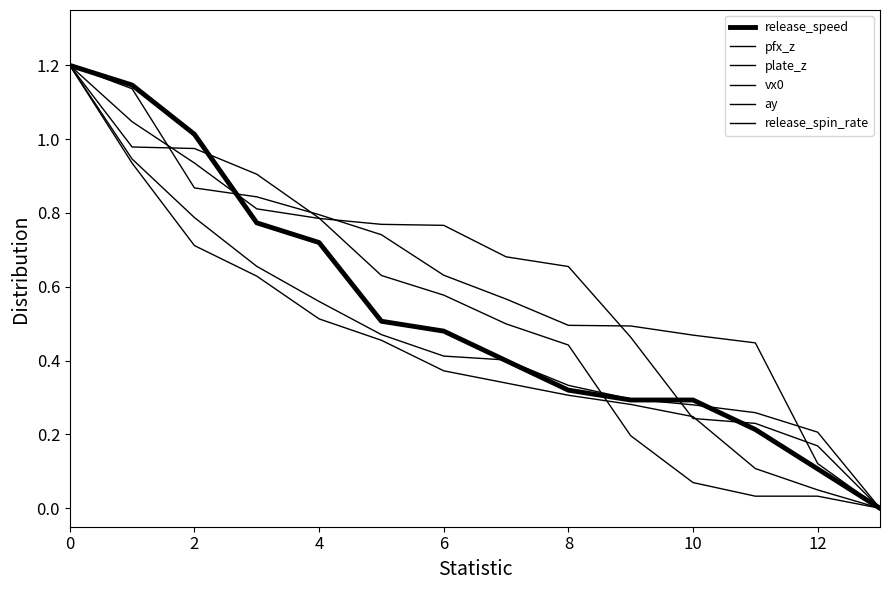

What is the value of the pfx_z point at the 9th from the left?

0.5